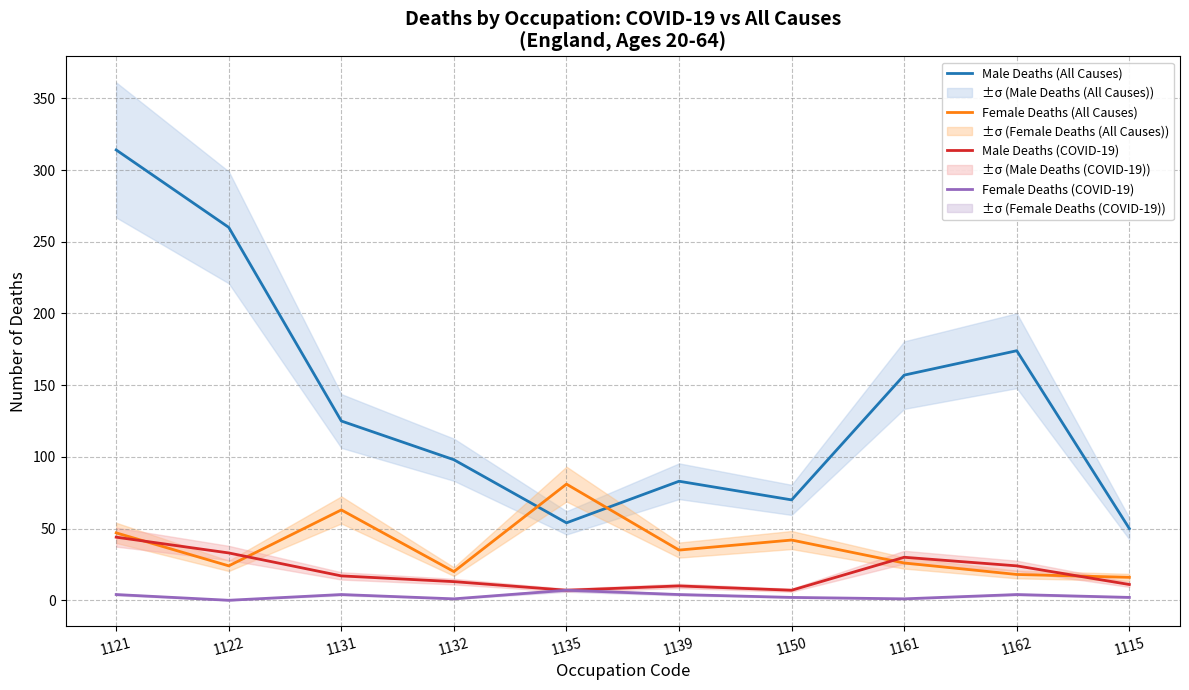

How many values in the Male Deaths (COVID-19) series are below 17?

5